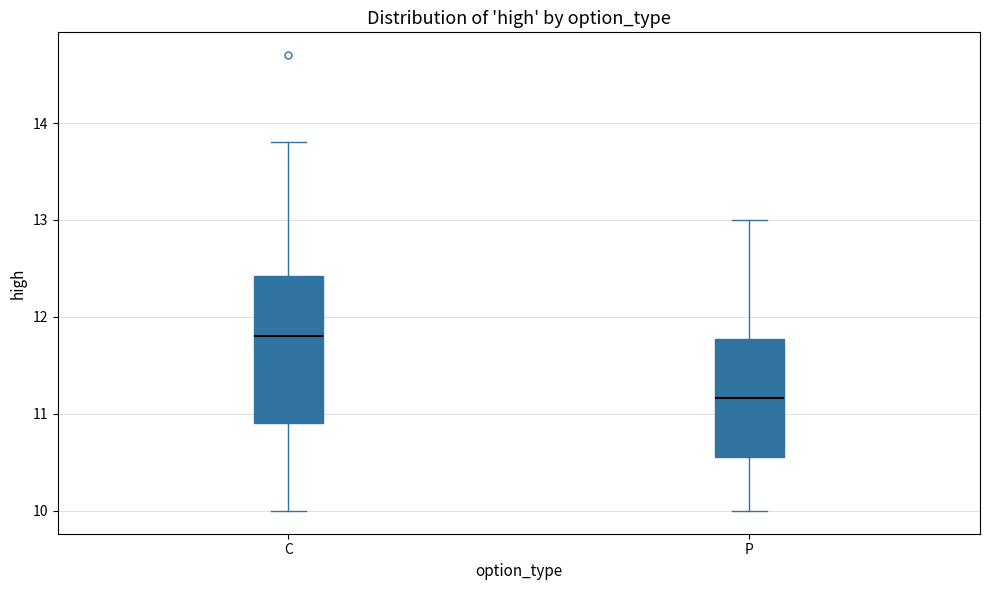

Comparing the boxes themselves (not the whiskers), which one is the tallest?

C